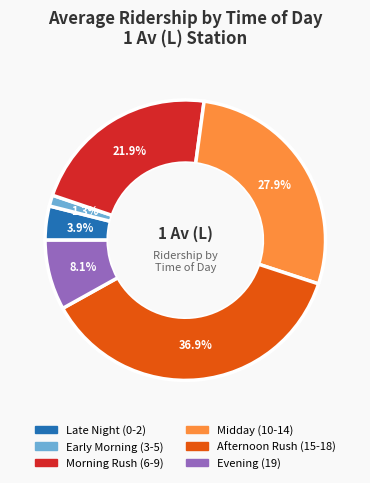

Does any single category account for the majority?

No